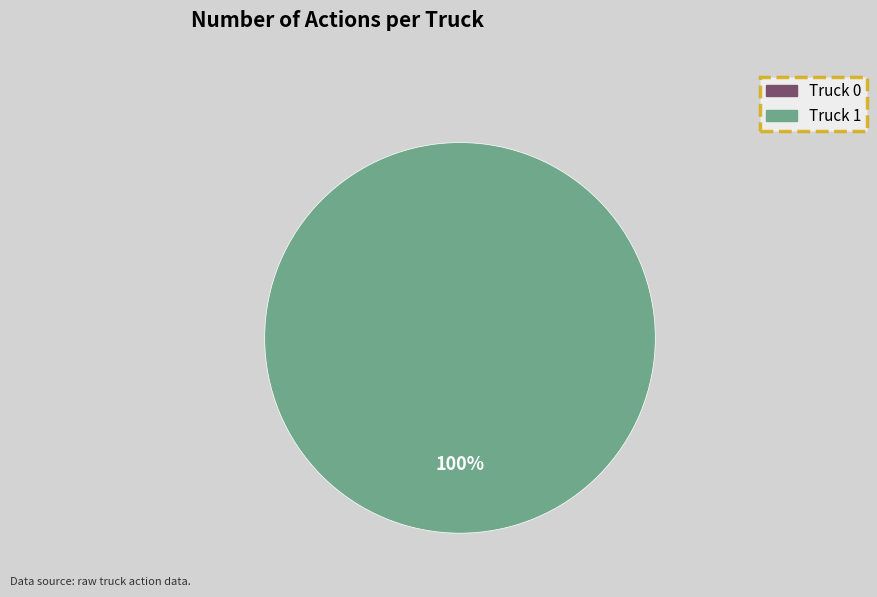

What is the largest slice in the pie chart?

Truck 1